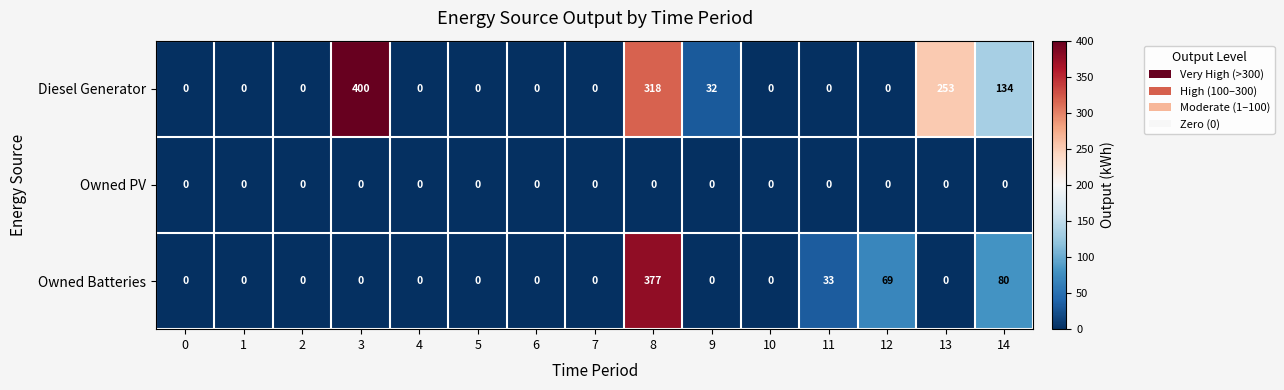

Which series changed the most between 7 and 11?

Owned Batteries